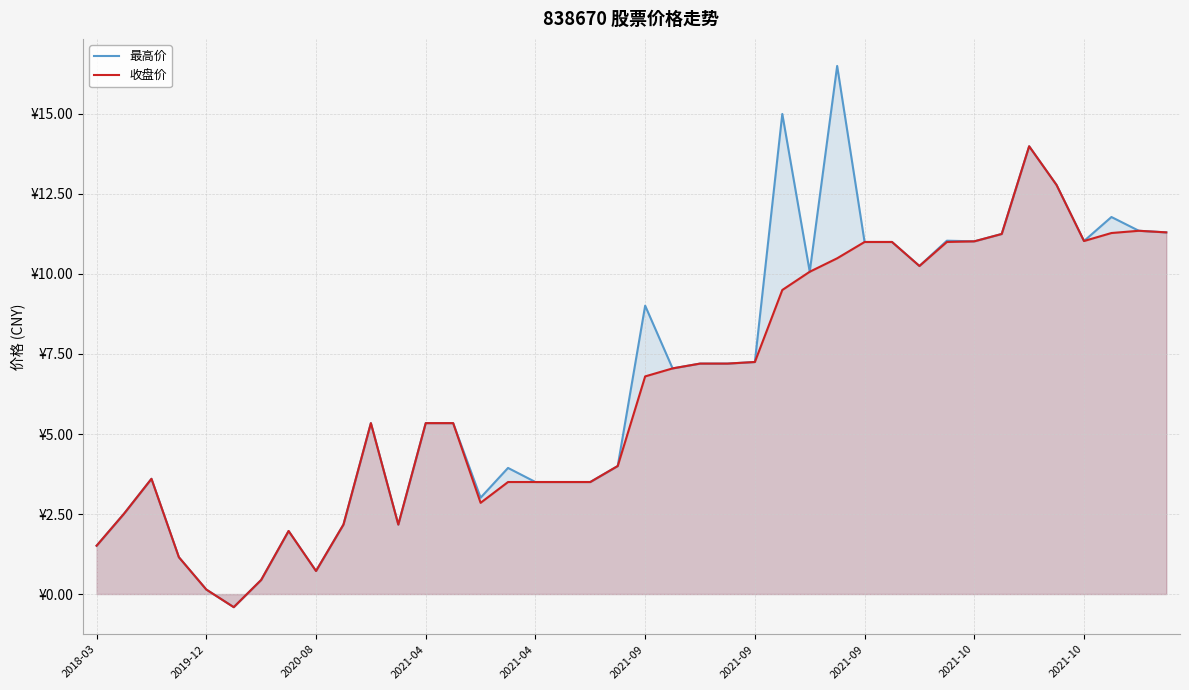

How many negative values does the 收盘价 series have?

1